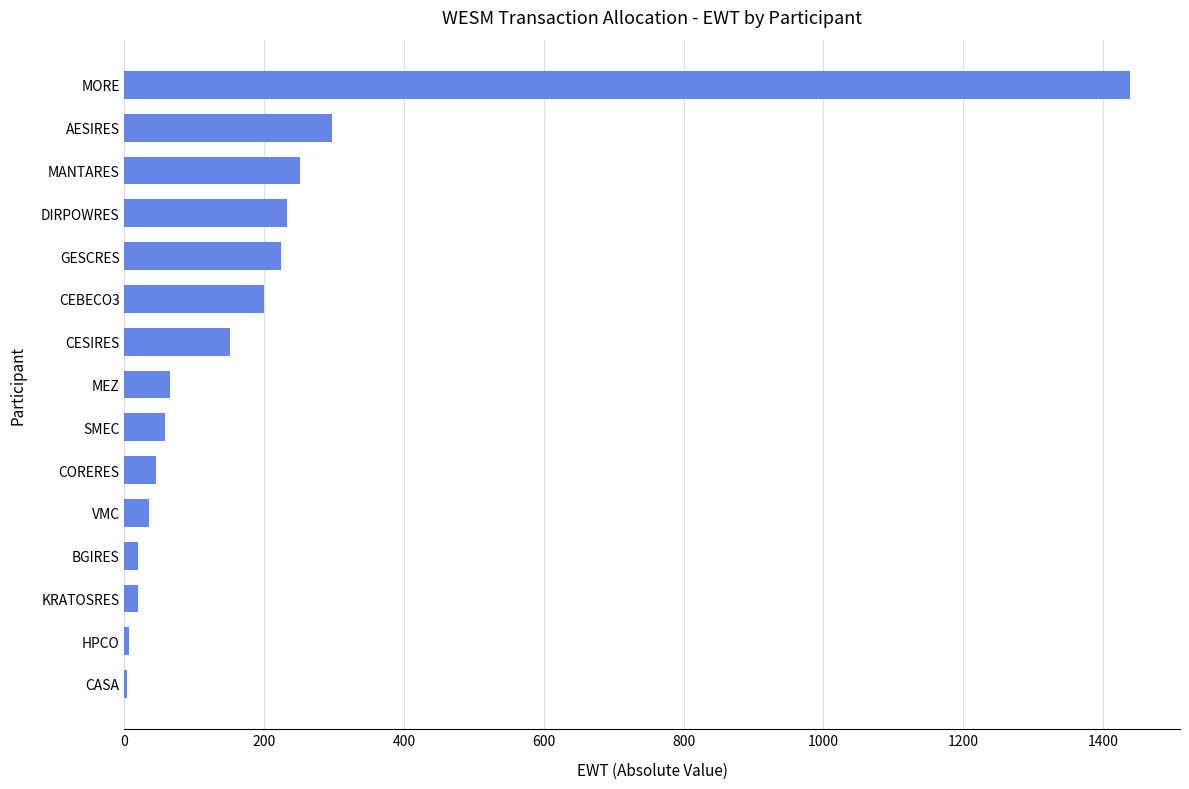

Approximately how many times larger is the value at MANTARES compared to CEBECO3?

1.3